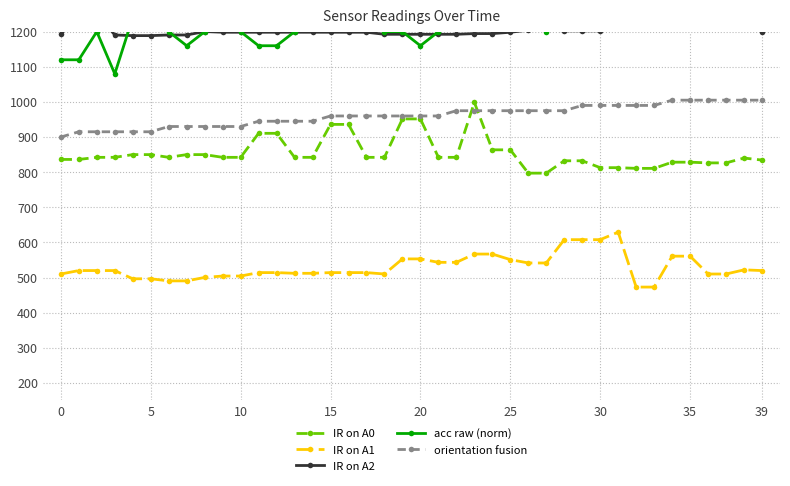

Between 12 and 32, which is larger?

12